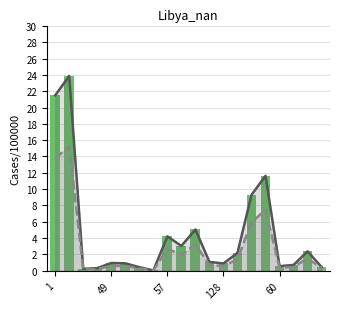

How many bars are there in each group?

3